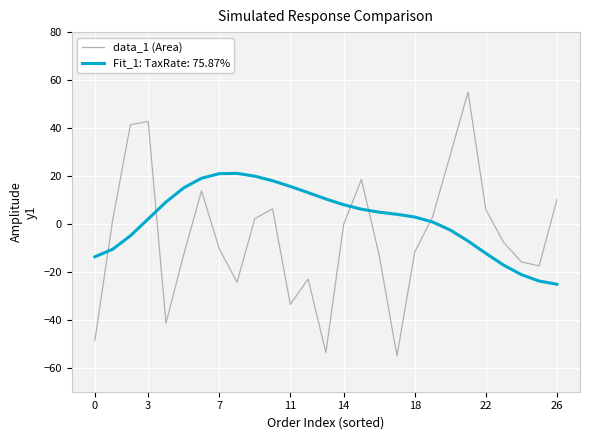

How many categories are shown in the chart?

27